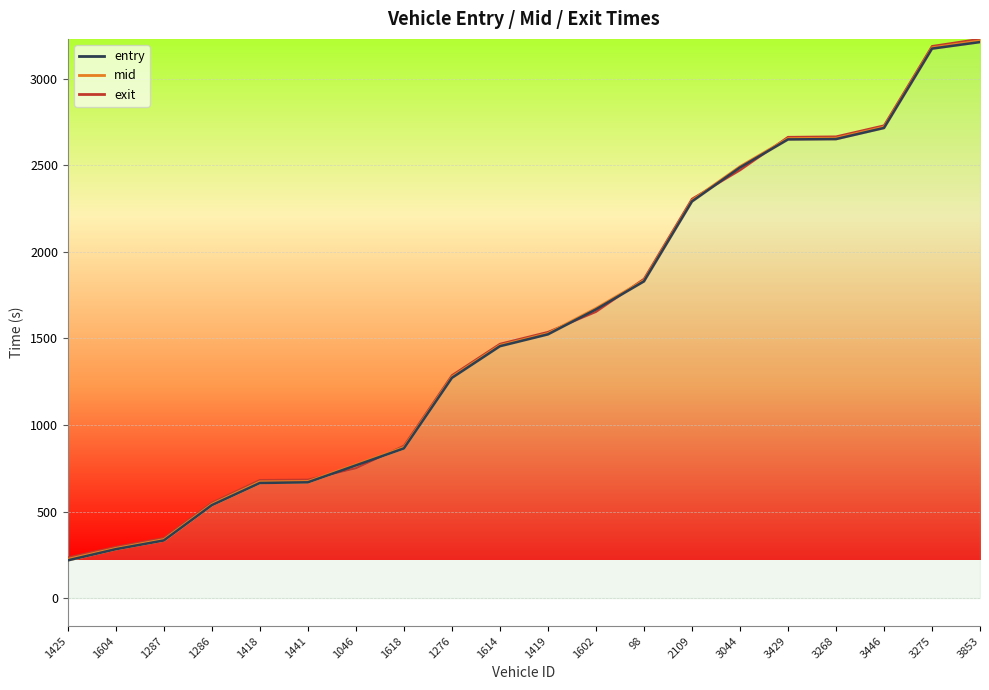

What is the difference between the maximum and second lowest values?

2928.6